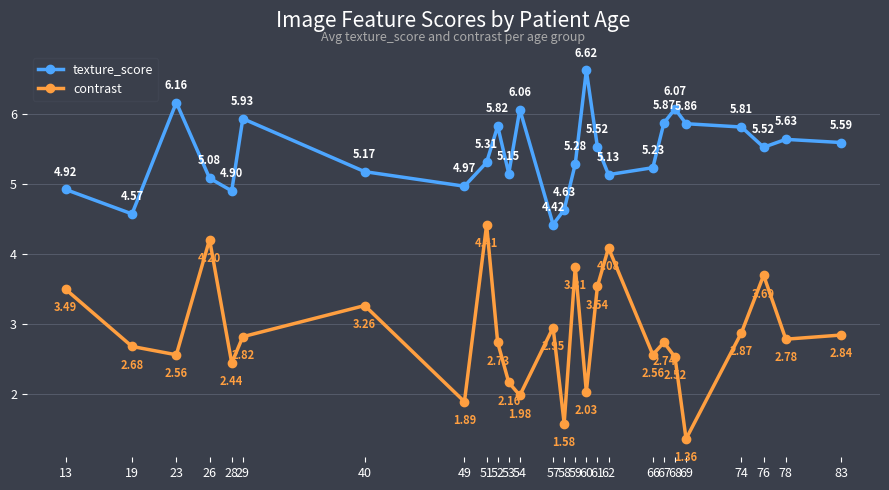

What is the greatest value displayed?

6.6